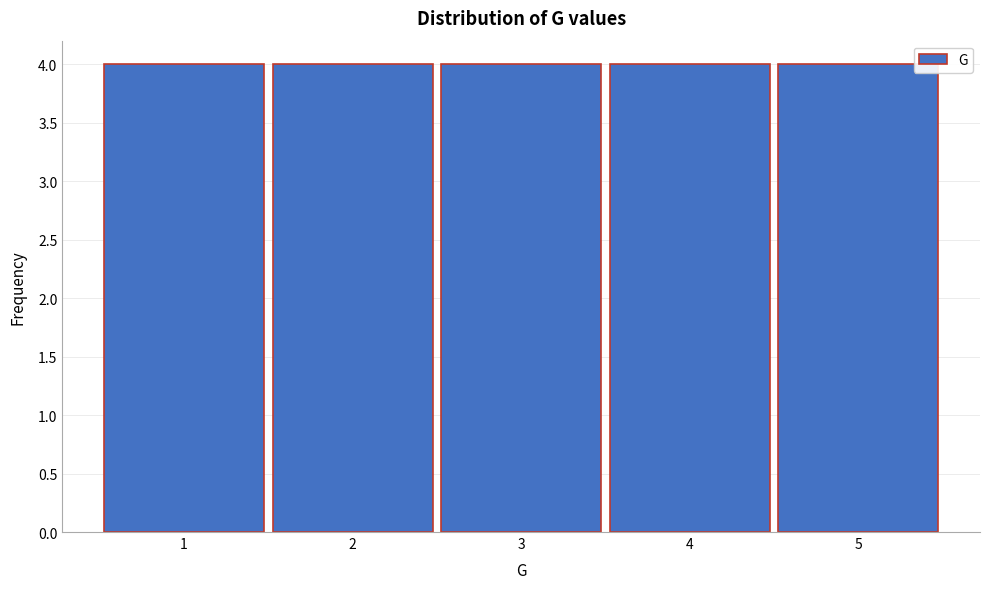

Reading left to right, list every bar in this chart as the range it spans on the x-axis followed by its height. The values are not printed on the chart, so give them approximately, as read against the axis.

0.5 to 1.5: 4
1.5 to 2.5: 4
2.5 to 3.5: 4
3.5 to 4.5: 4
4.5 to 5.5: 4